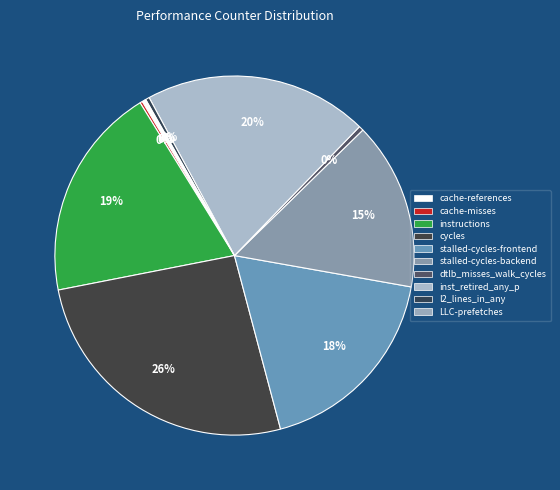

Which category has the smallest portion of the pie?

LLC-prefetches